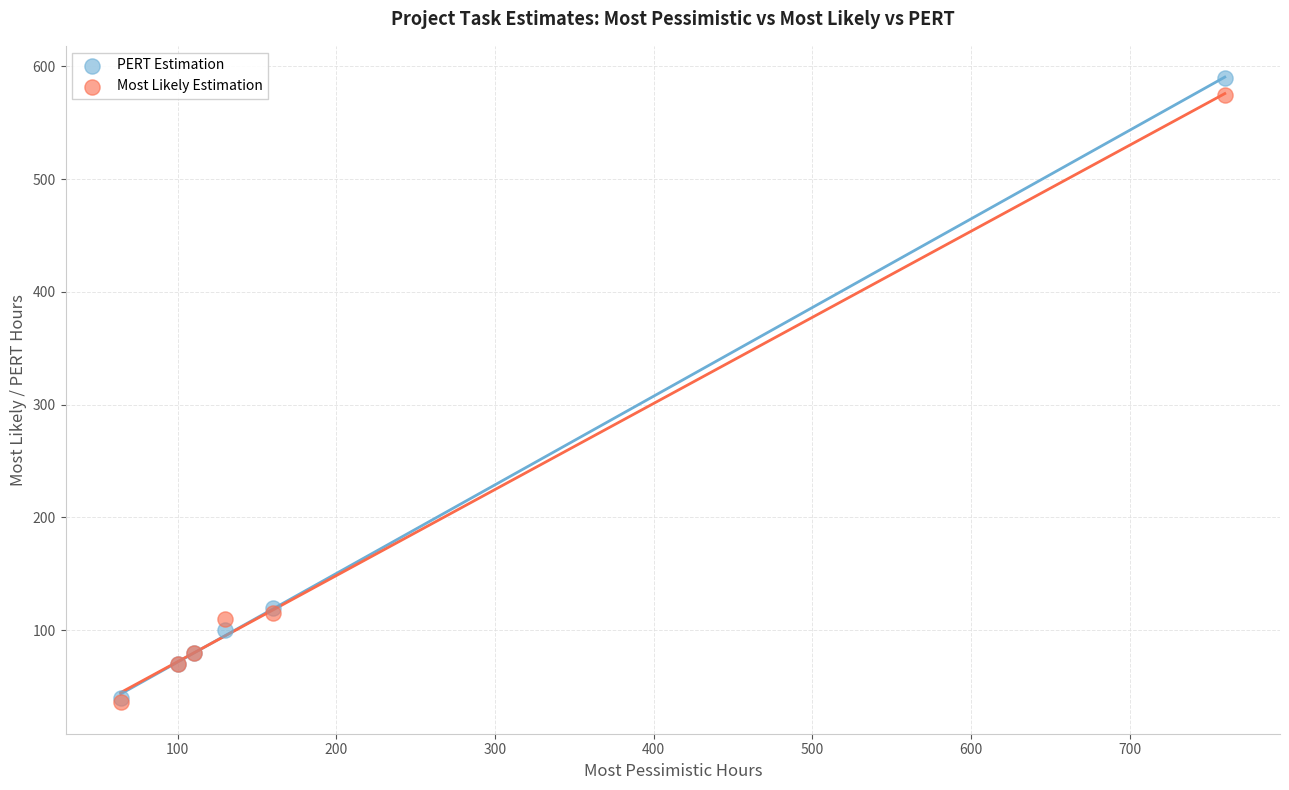

What are all the series names shown in the legend?

PERT Estimation, Most Likely Estimation